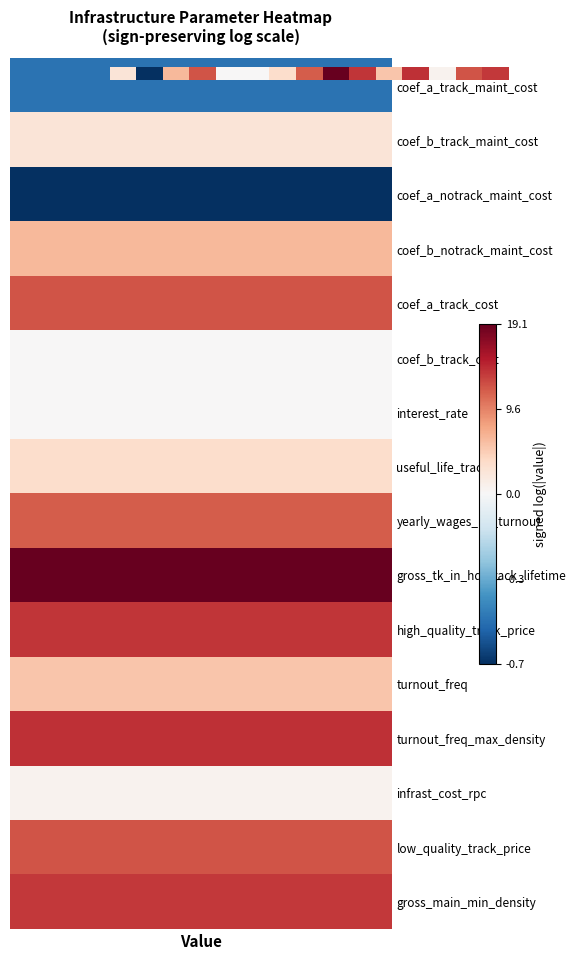

What is the change in value from 3 to 13?

-5.5